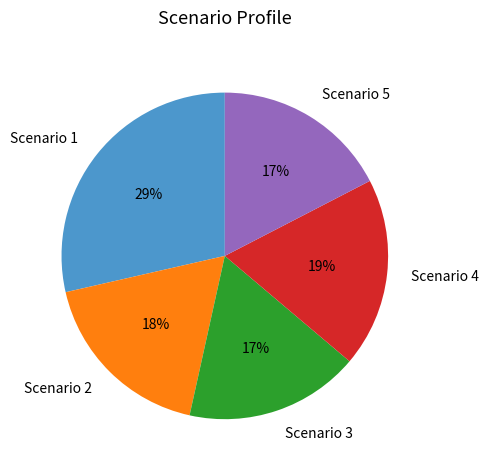

To the nearest percent, what is the combined percentage of Scenario 1 and Scenario 3?

46%